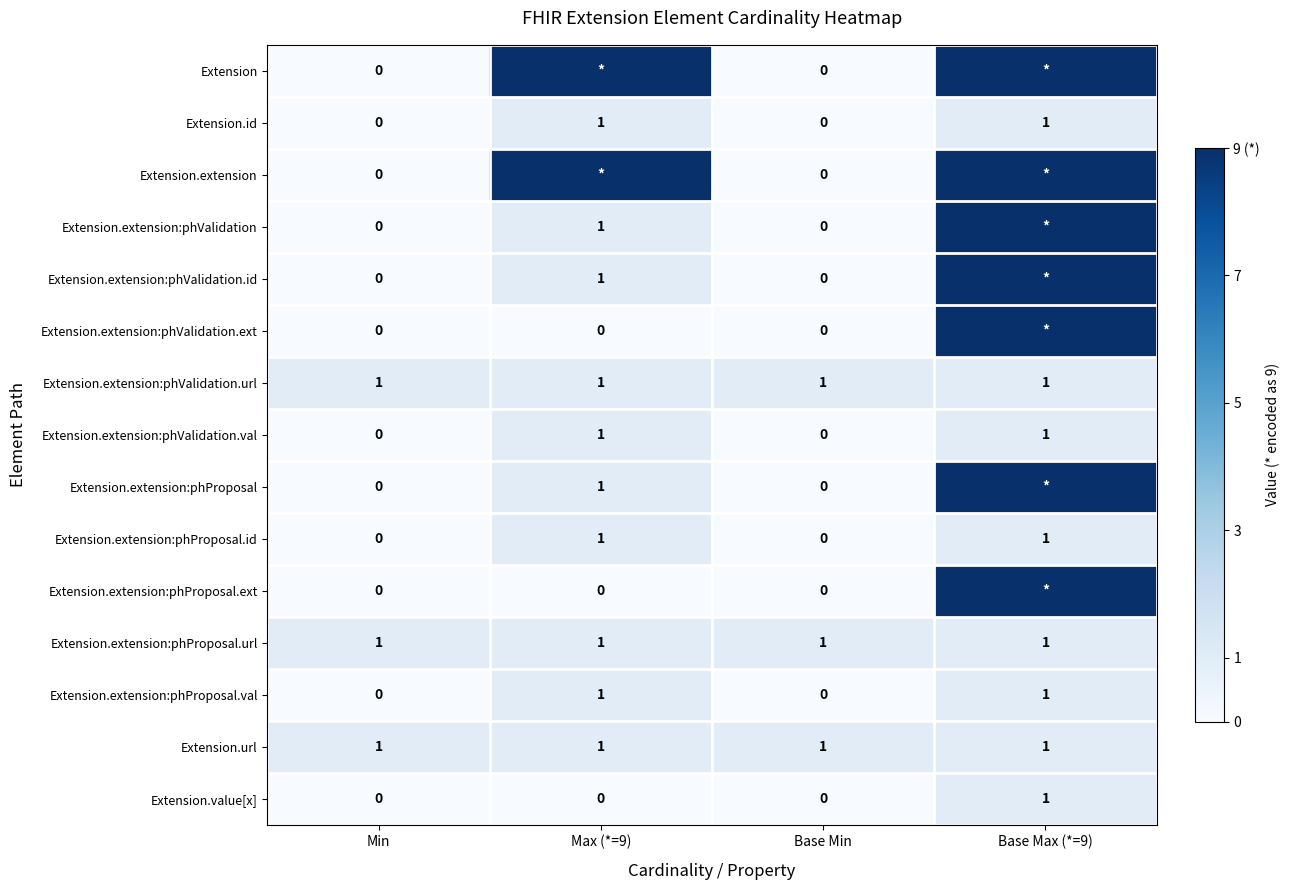

At how many categories does at least one series exceed 7?

2